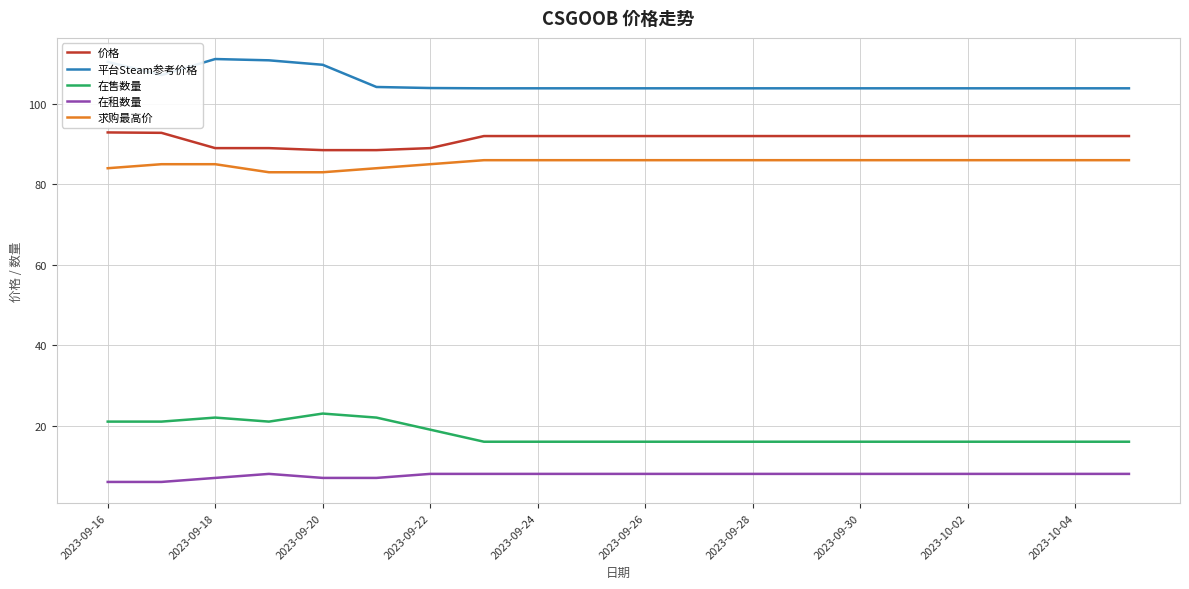

What is the difference between the maximum and minimum values in the 在售数量 series?

7.0